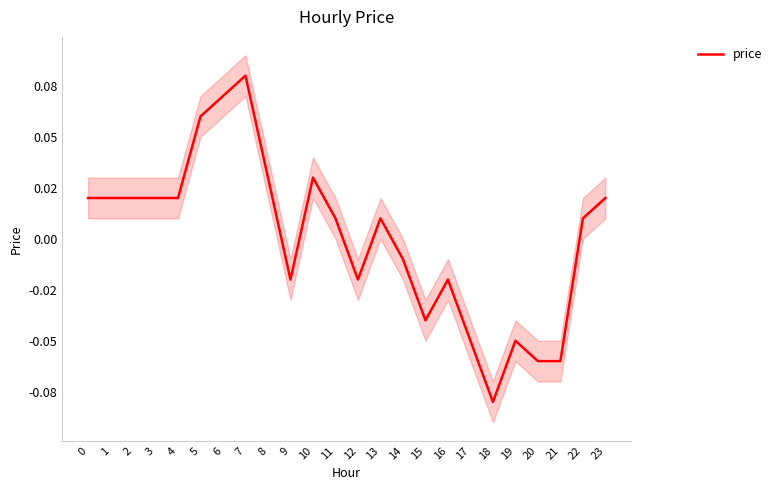

Rank the categories by value from highest to lowest.

7, 6, 5, 8, 10, 0, 1, 2, 3, 4, 23, 11, 13, 22, 14, 9, 12, 16, 15, 17, 19, 20, 21, 18